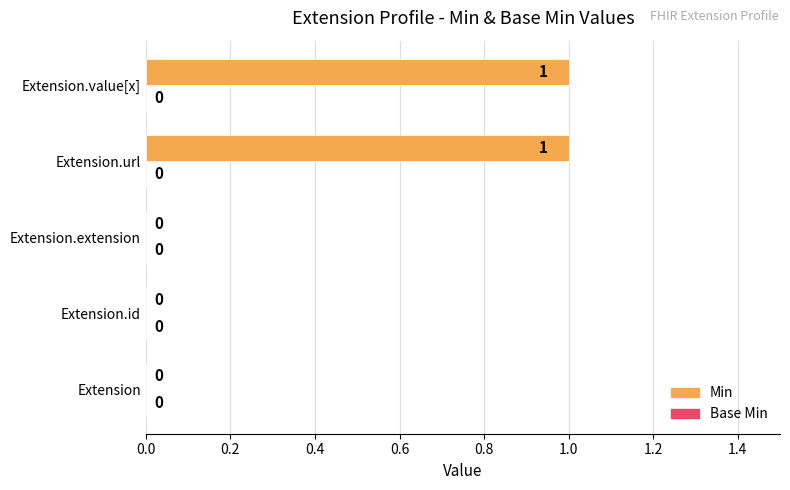

What is the change in value from Extension.extension to Extension.value[x]?

+1